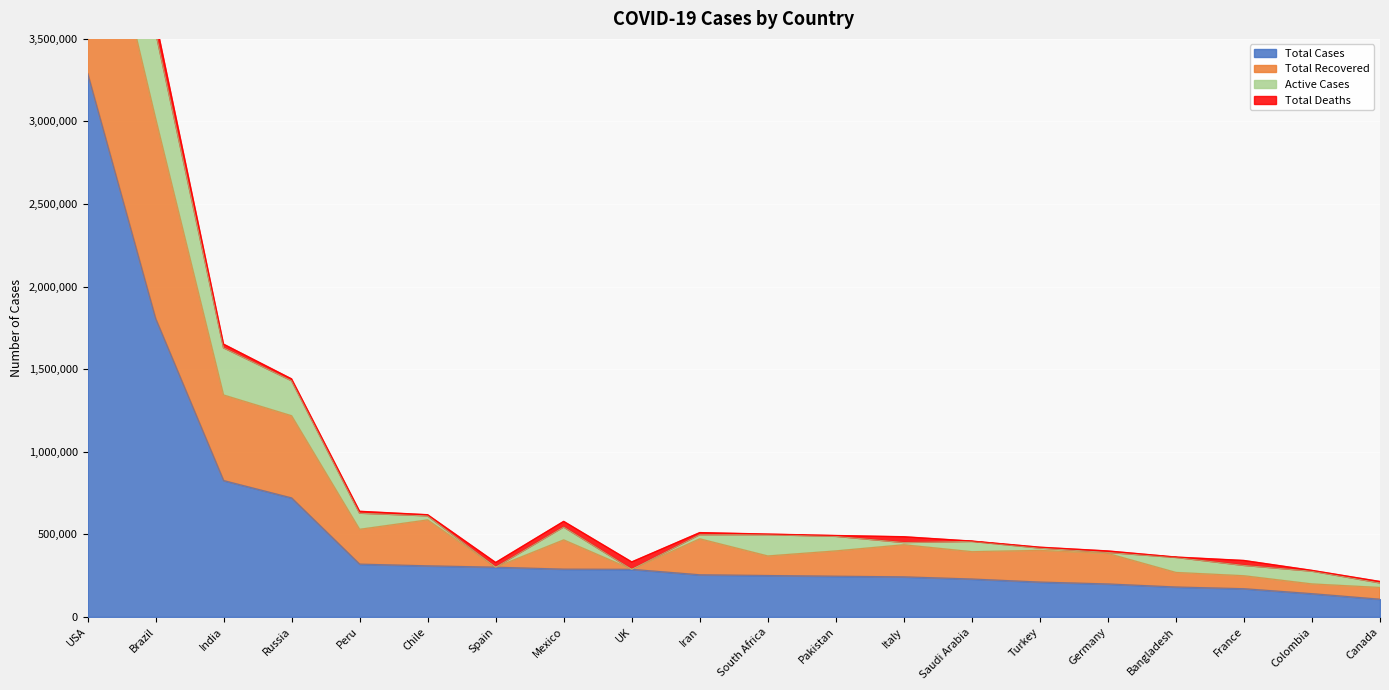

True or false: Total Cases has more than 0 points higher than both neighbors.

False